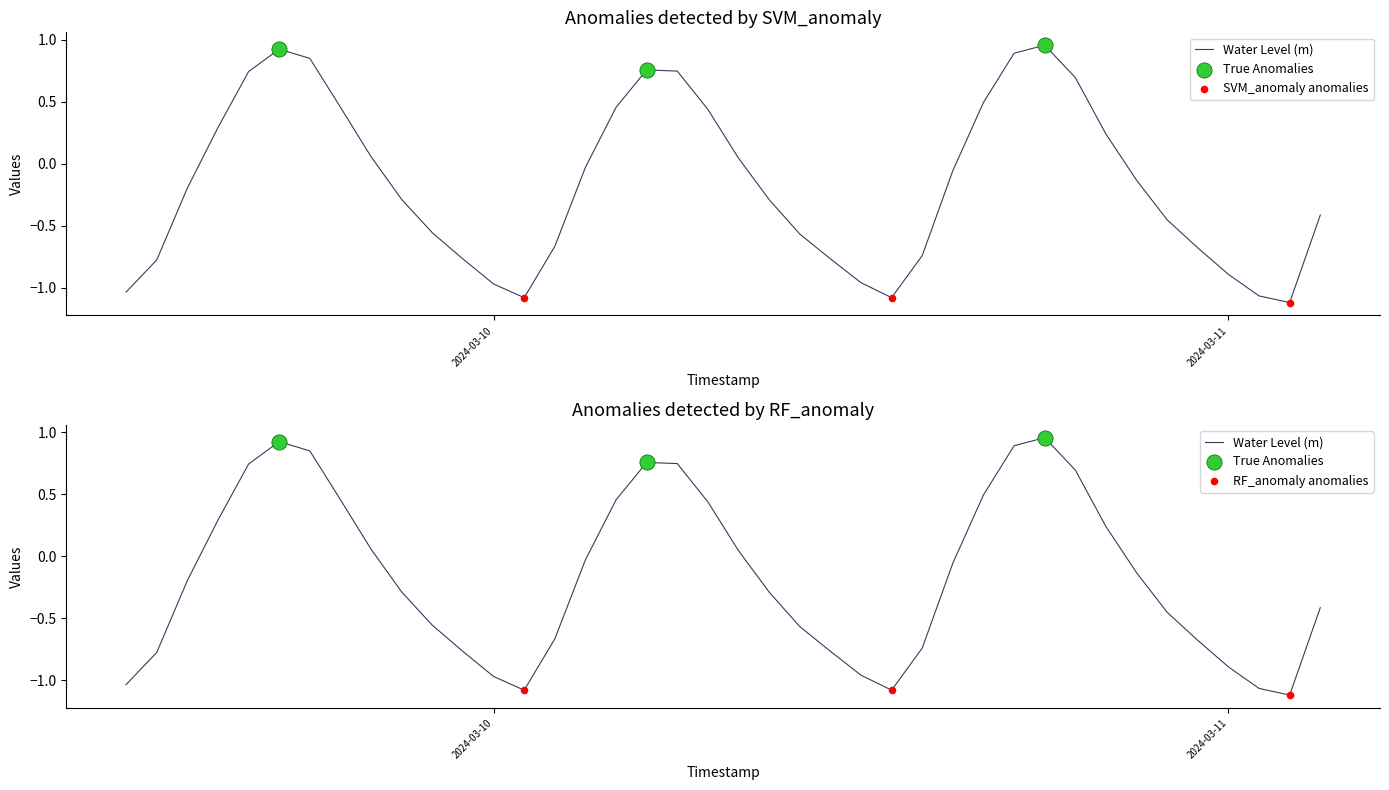

What is the change in value from 2024-03-09 23:00:00 to 2024-03-11 00:00:00?

-0.1